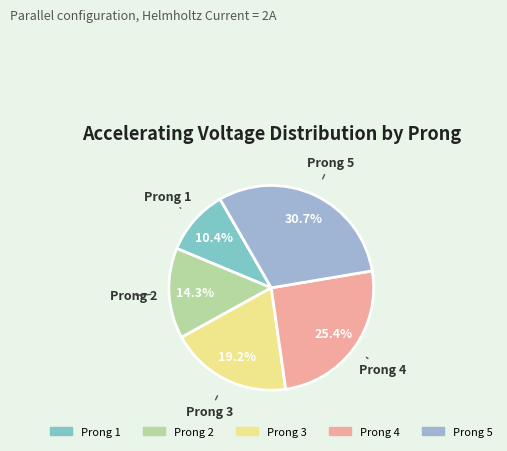

How many segments does this pie chart have?

5